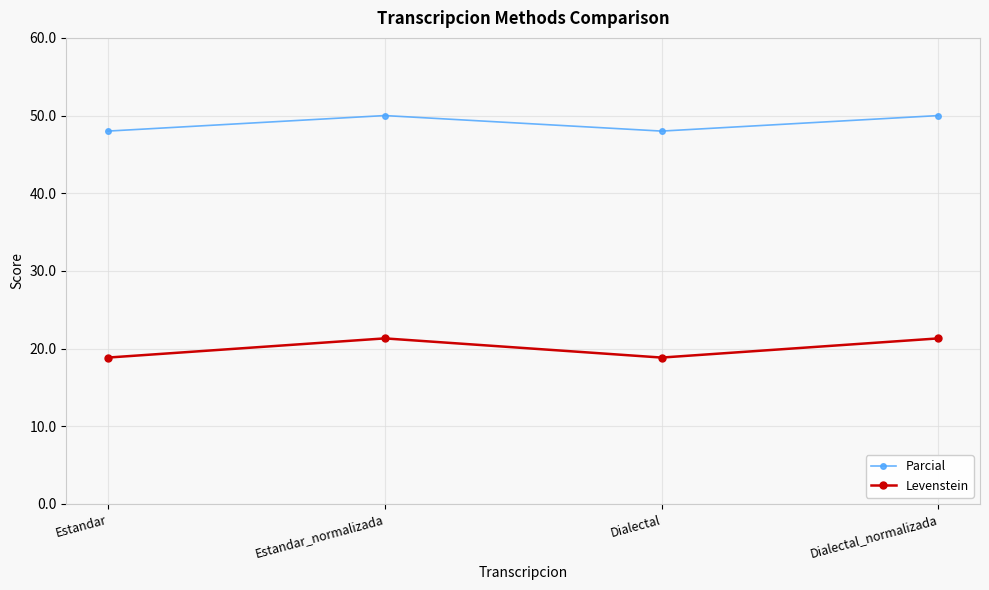

What value does the Levenstein series have at Estandar_normalizada?

21.3